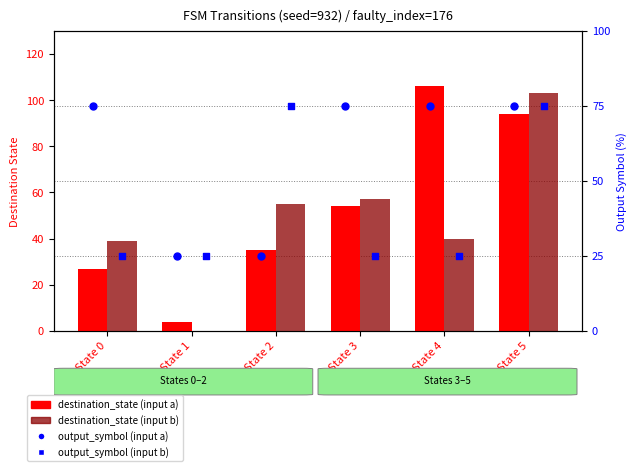

What are all the series names shown in the legend?

destination_state (input a), destination_state (input b), output_symbol (input a), output_symbol (input b)